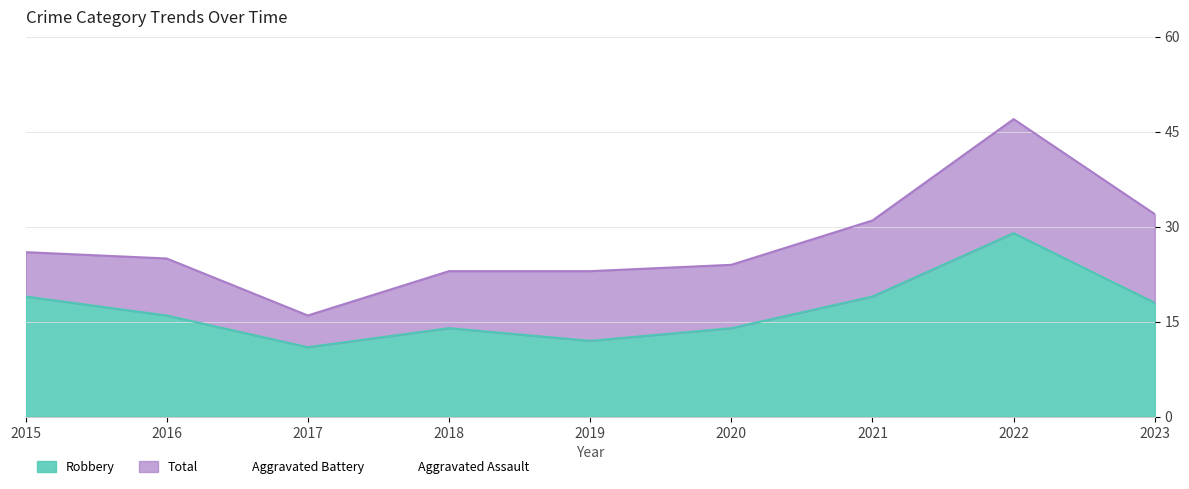

What is the minimum value for Total?

16